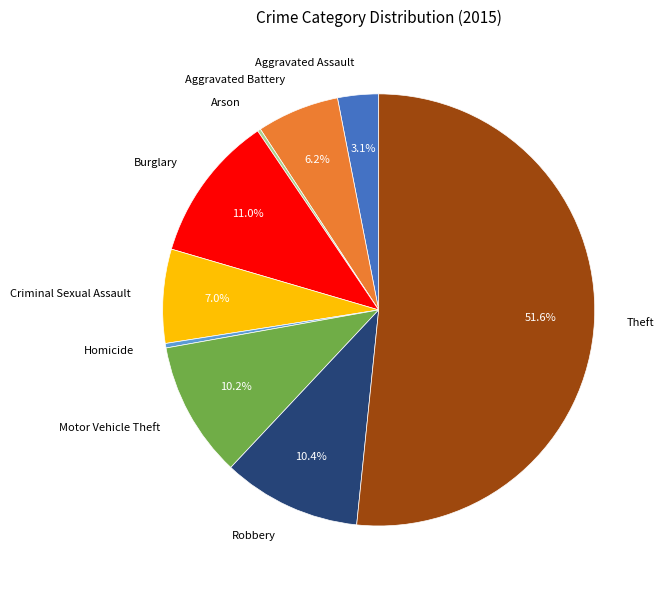

Which slice is the largest?

Theft